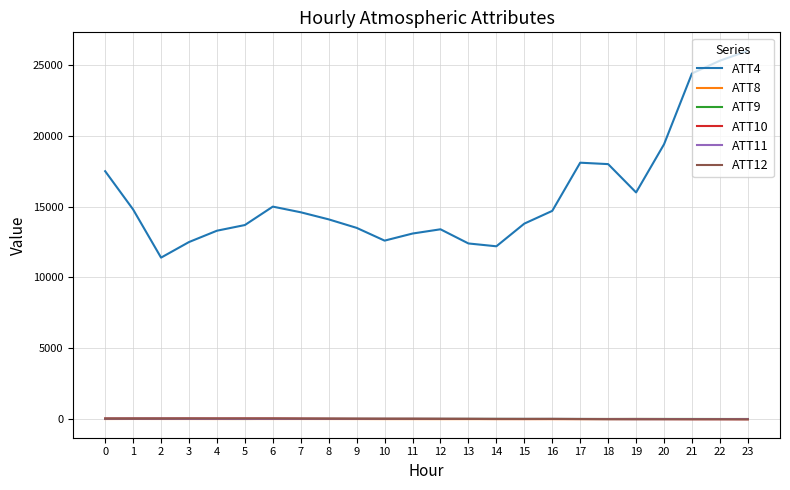

At which category does the chart reach its peak across all series?

23